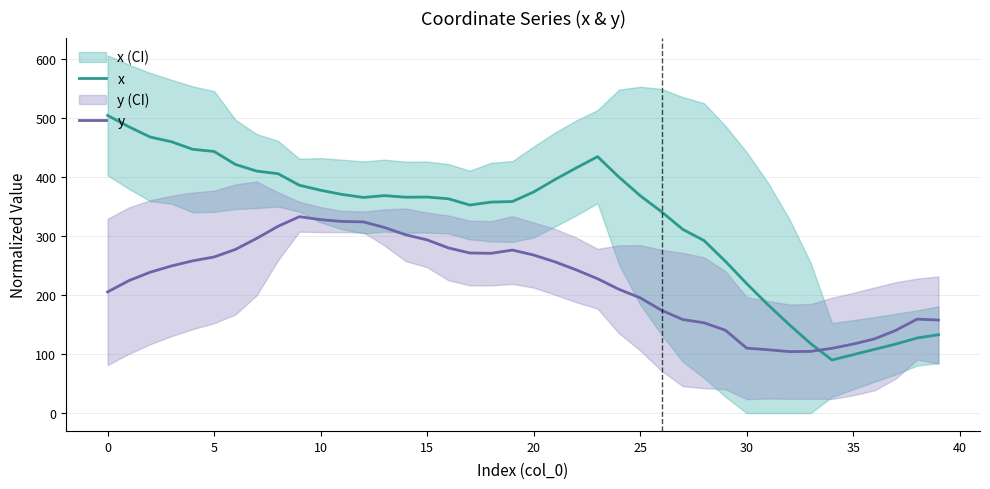

How many values in the x series exceed 365?

21